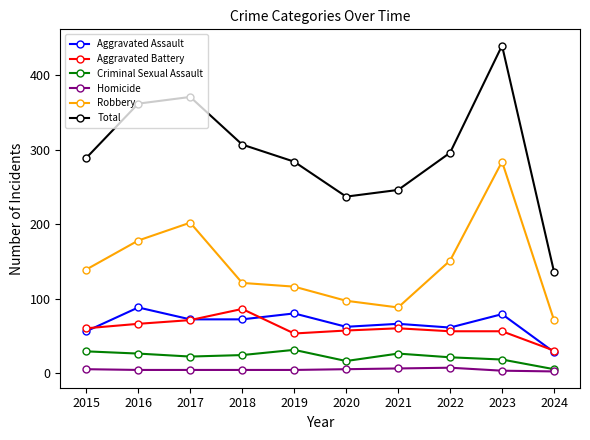

Which series has the largest range (max minus min)?

Total